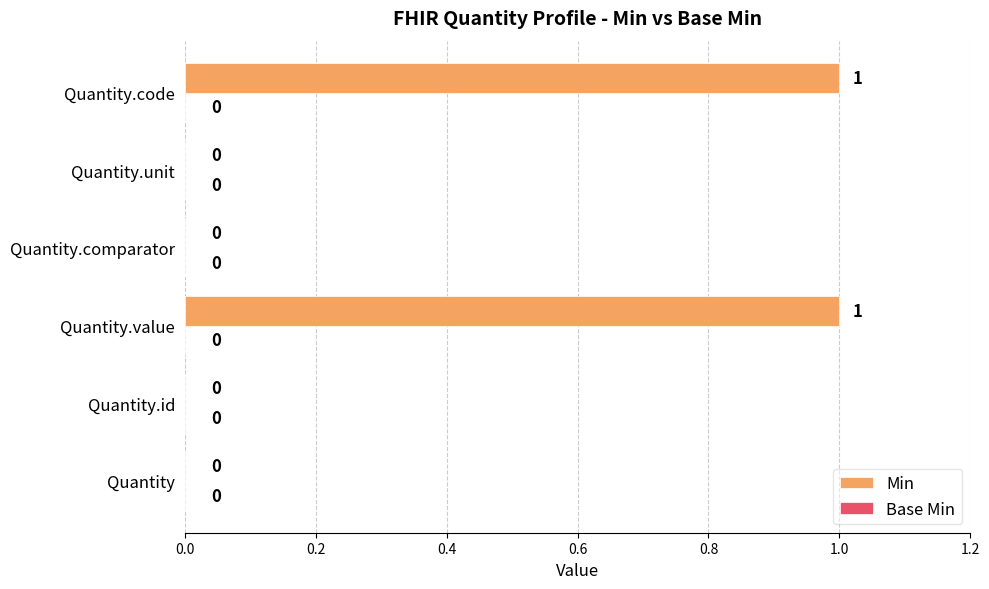

The value at Quantity.code is 1. True or false?

True